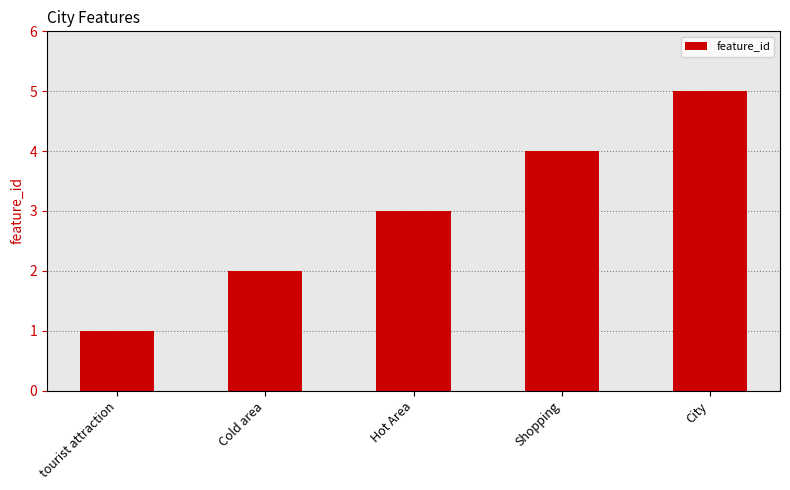

What is the label of the 4th bar from the left?

Shopping